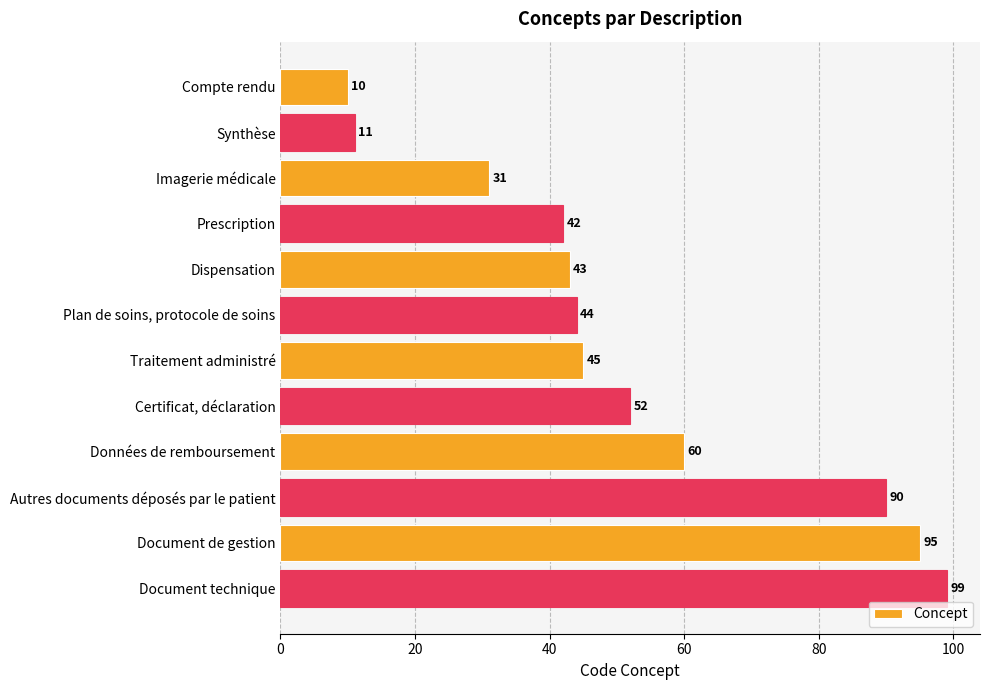

What is the sum of all values?

622